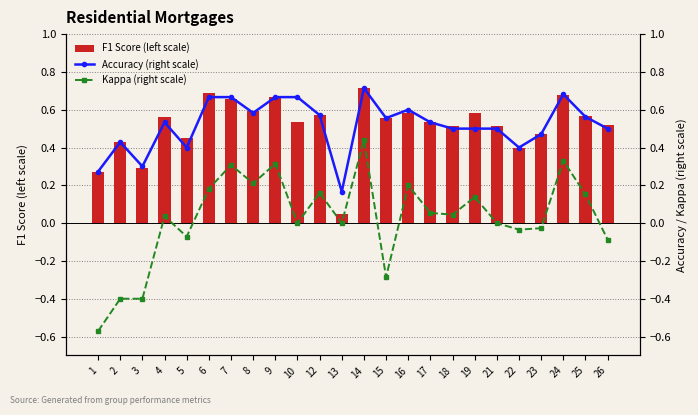

What are all the series names shown in the legend?

F1 Score (left scale), Accuracy (right scale), Kappa (right scale)